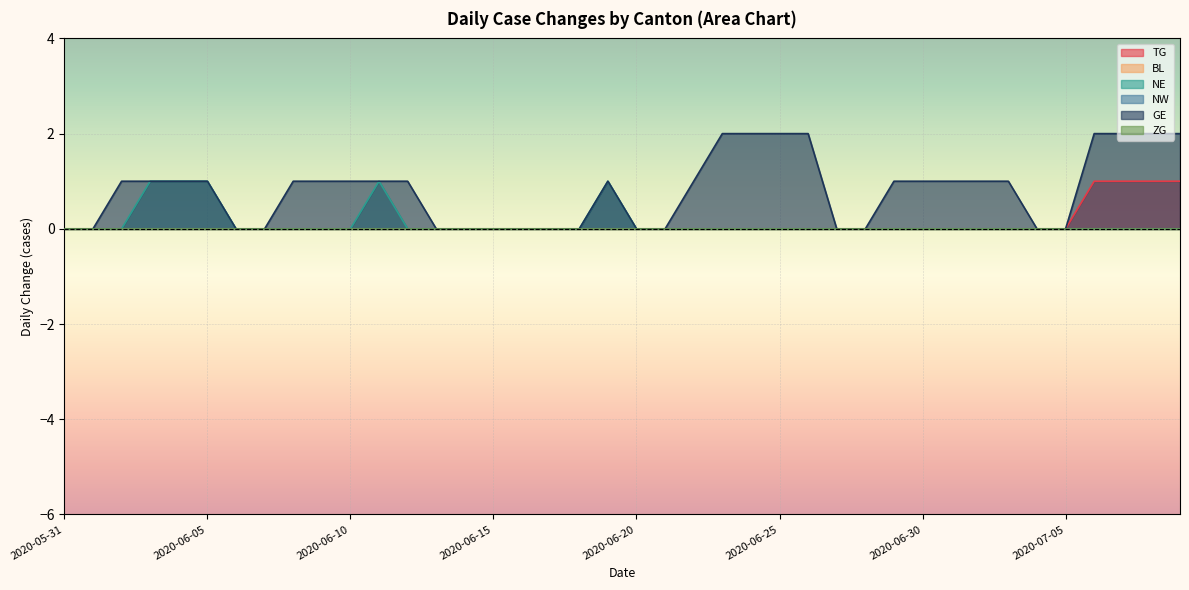

What is the sum of all TG values?

4